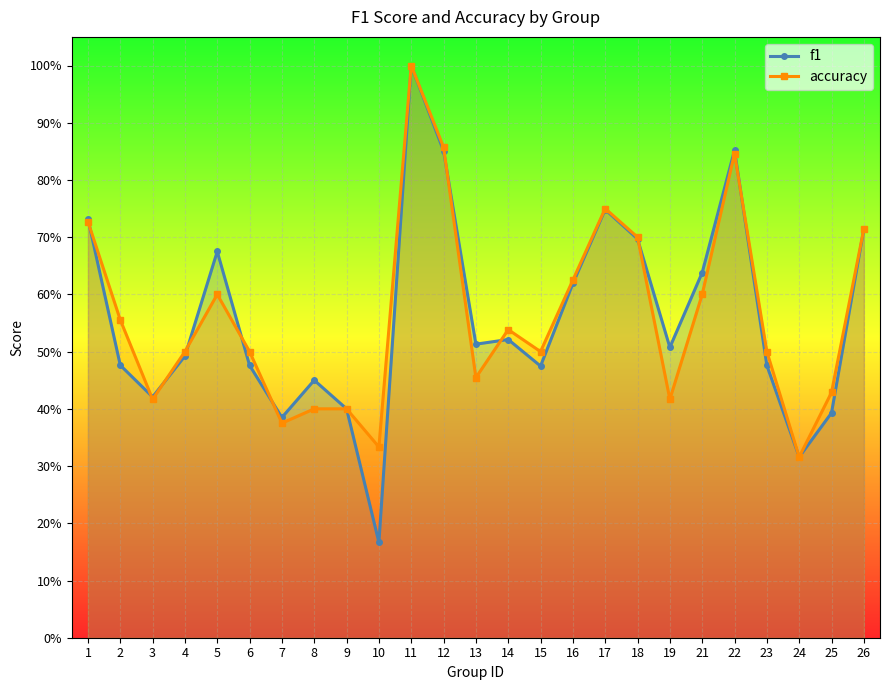

Which category has the lowest value across all series?

10